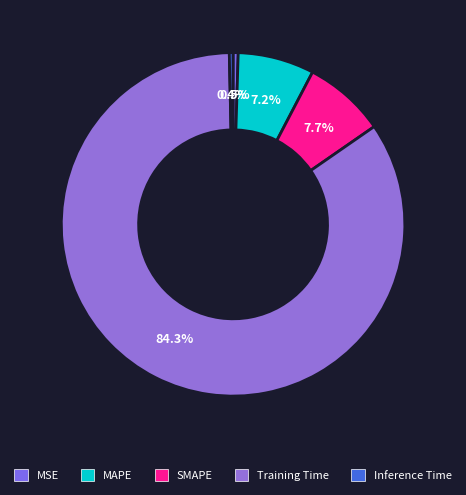

How many segments does this pie chart have?

5